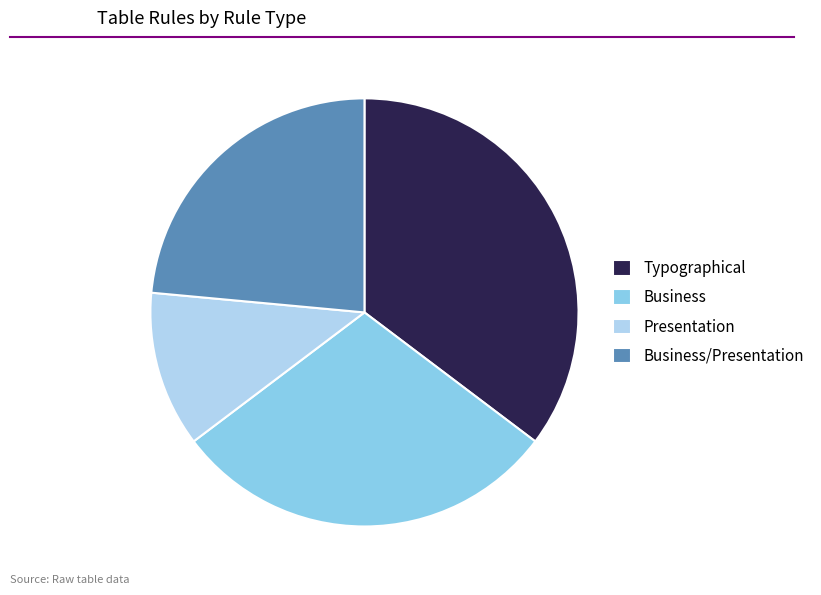

Is there any slice that represents more than half of the pie?

No